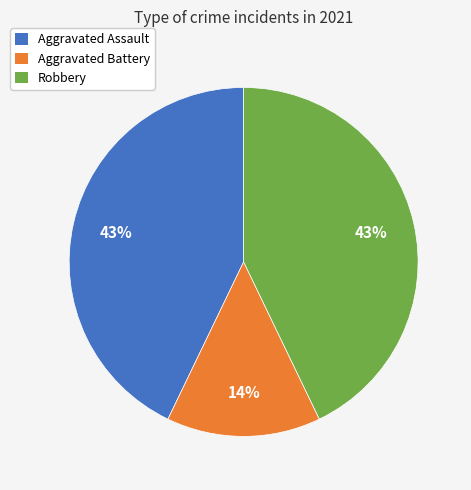

Is there a majority slice in this chart?

No